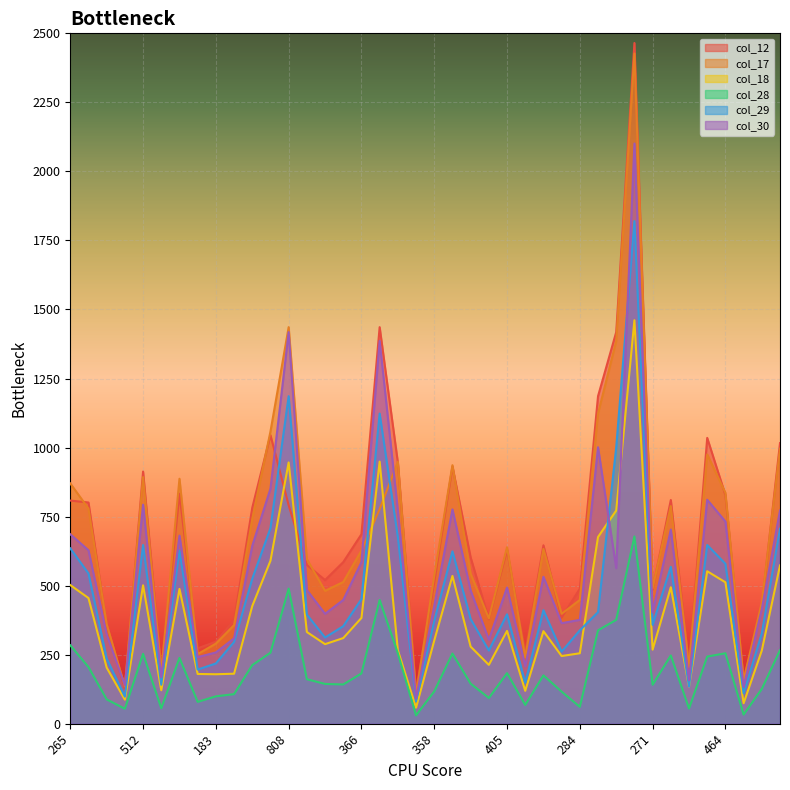

Reading left to right, extract all data points from this chart.

col_12: 808	801	353	127	913	195	833	273	297	375	782	1045	791	575	520	585	686	1436	946	119	513	931	602	378	630	259	646	384	489	1186	1418	2465	486	810	212	1035	828	155	427	1016
col_17: 870	779	360	135	893	188	887	252	290	357	741	1058	1436	596	481	513	627	777	949	104	535	936	543	381	639	240	633	398	448	1123	1386	2427	491	788	206	975	836	159	439	996
col_18: 502	455	203	87	501	121	488	180	179	181	426	590	946	332	288	310	383	949	266	58	301	535	279	213	336	119	335	245	255	676	772	1461	268	494	134	552	512	74	265	573
col_28: 284	205	88	54	253	56	238	79	99	107	212	257	489	161	144	142	182	448	255	30	117	254	145	93	183	68	175	116	61	338	376	678	141	247	55	243	255	33	126	266
col_29: 635	544	236	98	647	141	627	196	218	296	525	708	1186	395	312	353	451	1123	676	81	372	624	379	265	396	148	411	261	338	404	1001	1820	358	568	134	647	579	110	327	706
col_30: 686	628	323	139	793	168	681	241	258	309	644	851	1418	484	398	448	585	1386	772	91	427	776	482	304	493	208	532	364	376	1001	563	2101	403	703	157	811	732	133	415	772